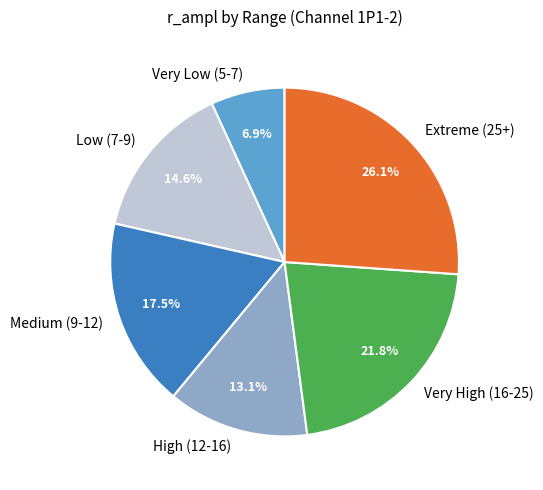

Which slice is the smallest?

Very Low (5-7)